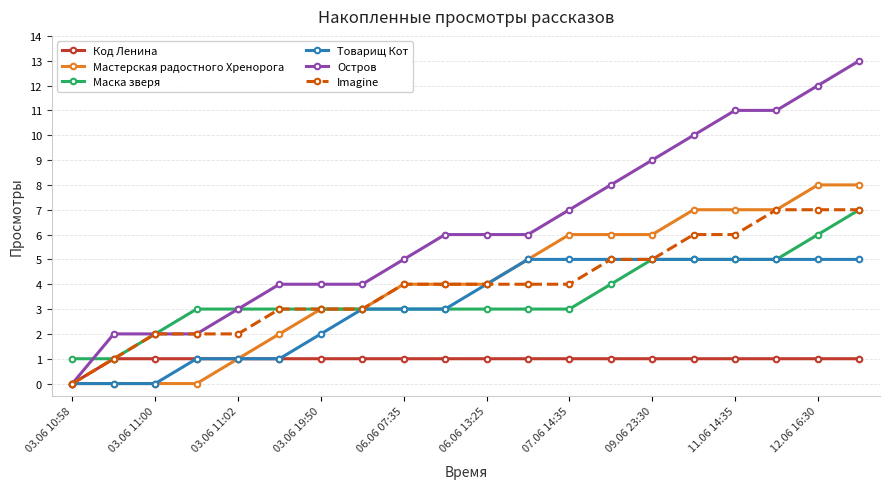

Which series has the largest total across all categories?

Остров